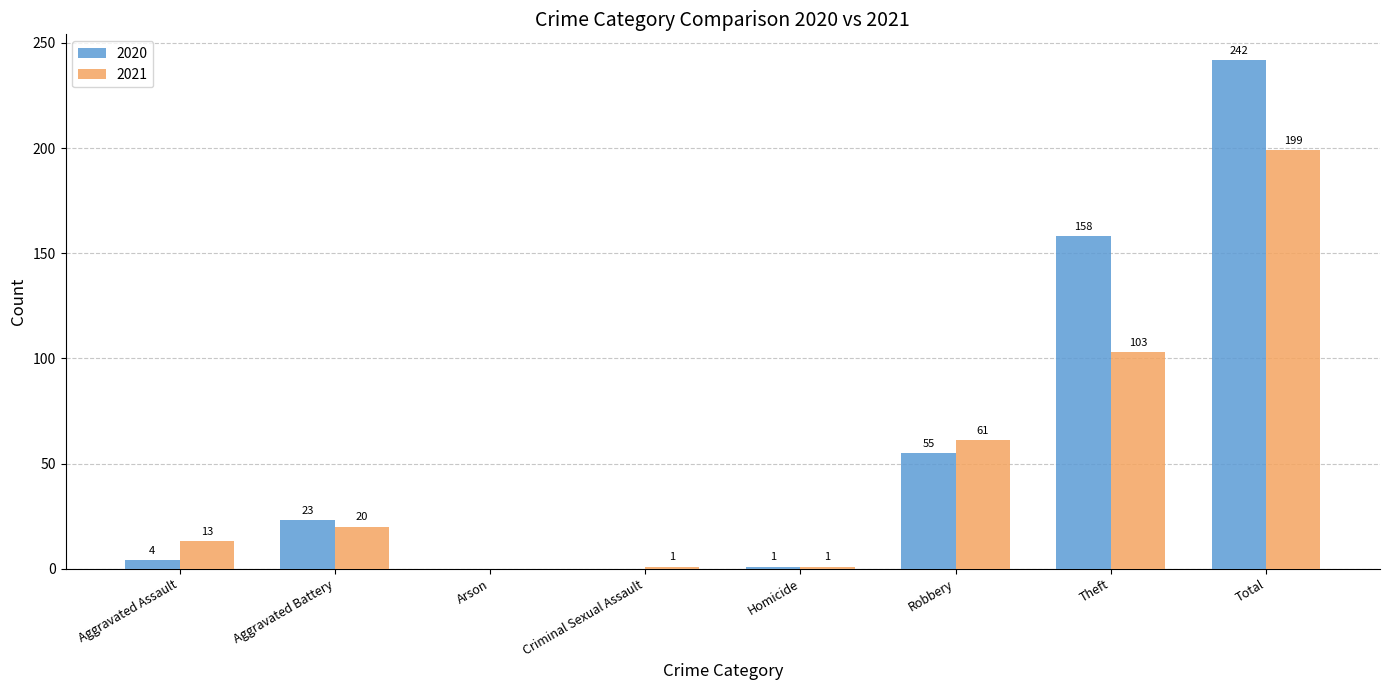

Reading left to right, extract all data points from this chart.

2020: Aggravated Assault=4	Aggravated Battery=23	Arson=0	Criminal Sexual Assault=0	Homicide=1	Robbery=55	Theft=158	Total=242
2021: Aggravated Assault=13	Aggravated Battery=20	Arson=0	Criminal Sexual Assault=1	Homicide=1	Robbery=61	Theft=103	Total=199